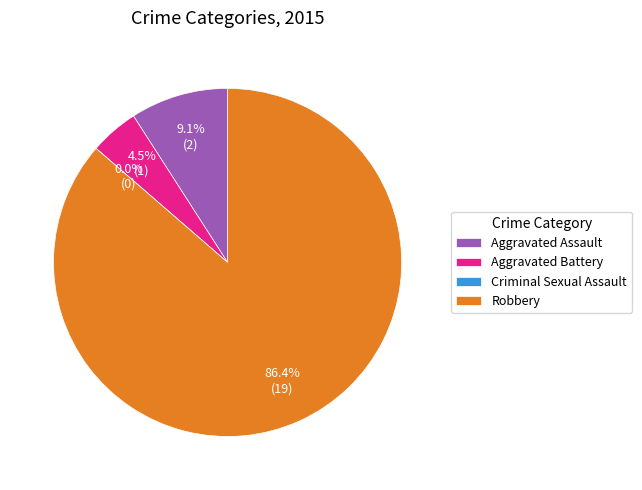

To the nearest percent, what portion does Robbery represent?

86%